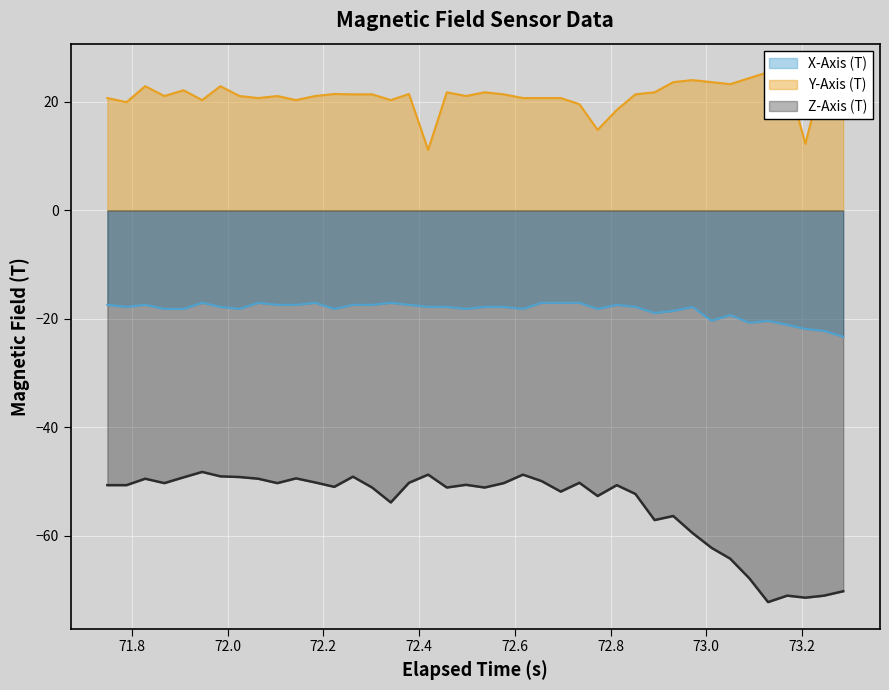

What is the highest value of the X-Axis (T) series?

-17.0